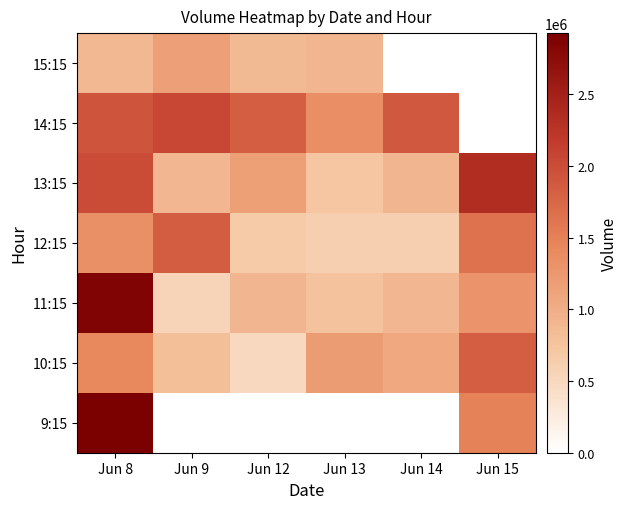

At which category does the chart reach its minimum across all series?

Jun 9